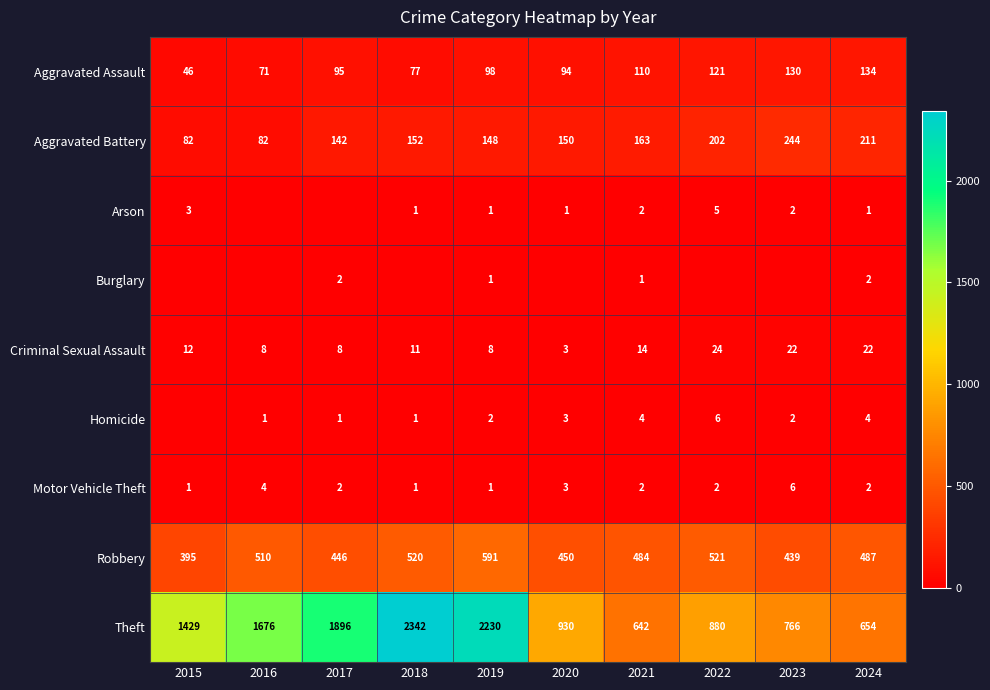

What is the difference between the second highest and second lowest values in the Robbery series?

82